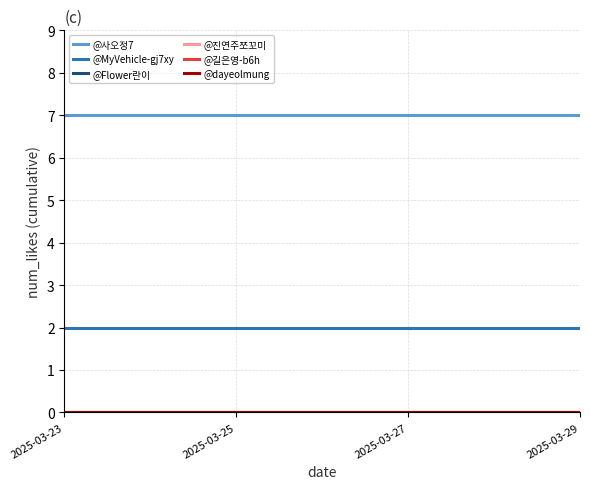

Does the chart display data point markers on the line(s)?

No